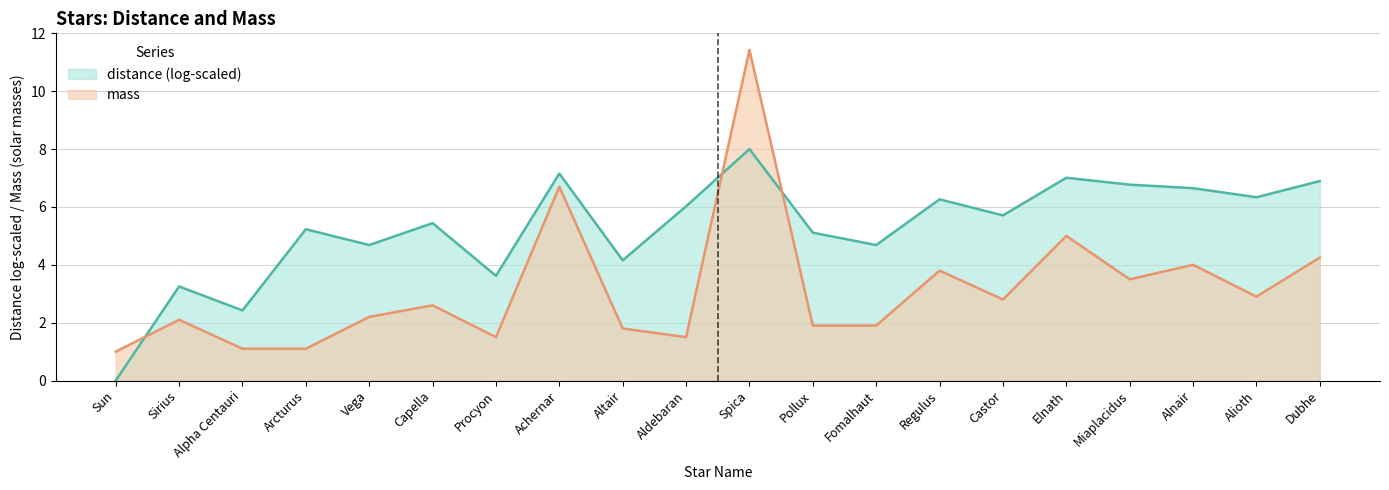

The chart shows a value of 4.0 at Alnair. True or false?

True